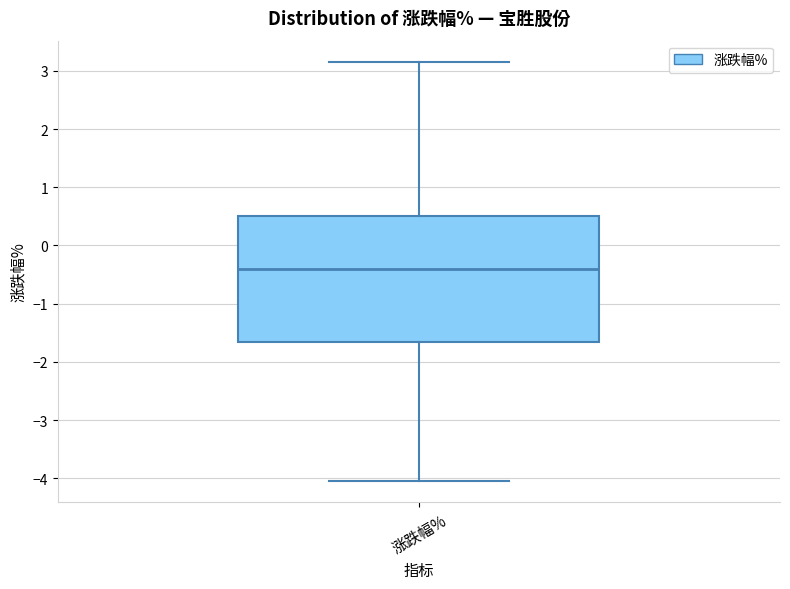

Where does the median line of the box for 涨跌幅% sit on the y-axis? The values are not printed on the chart, so give them approximately, as read against the axis.

-0.4